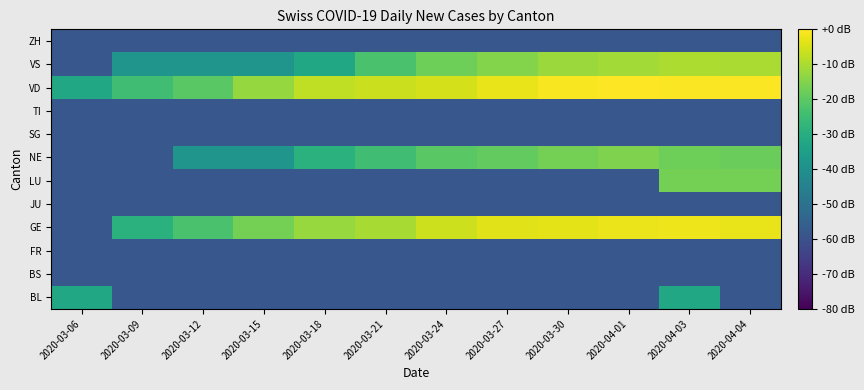

What is the spread (max minus min) of values at 2020-03-21?

52.0